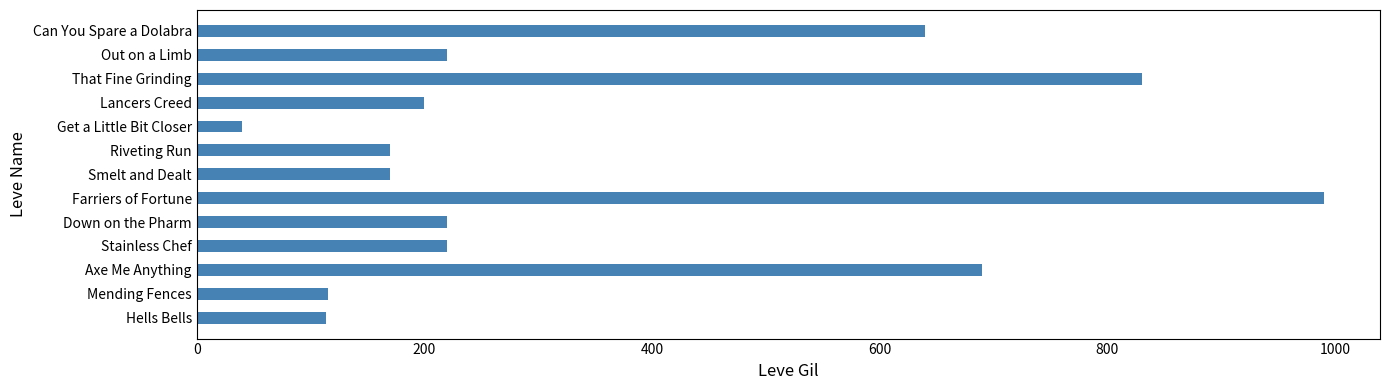

Approximately how many times larger is the value at Riveting Run compared to Hells Bells?

1.5